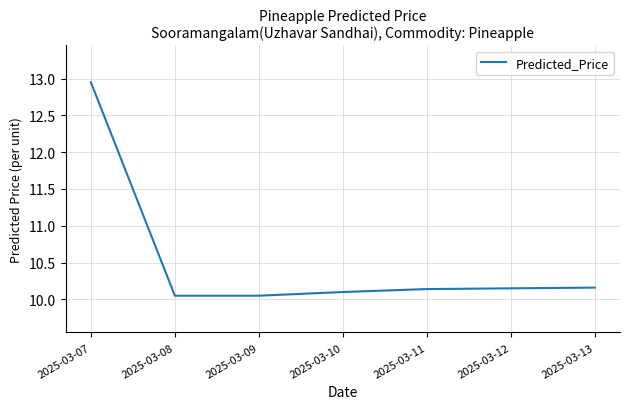

Approximately how many times larger is the value at 2025-03-13 compared to 2025-03-10?

1.0